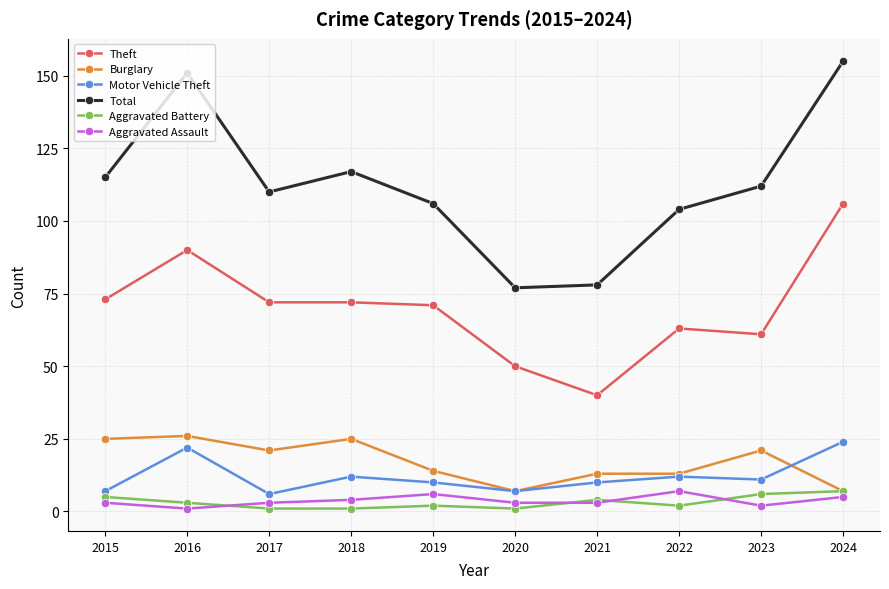

Which category has the highest value across all series?

2024